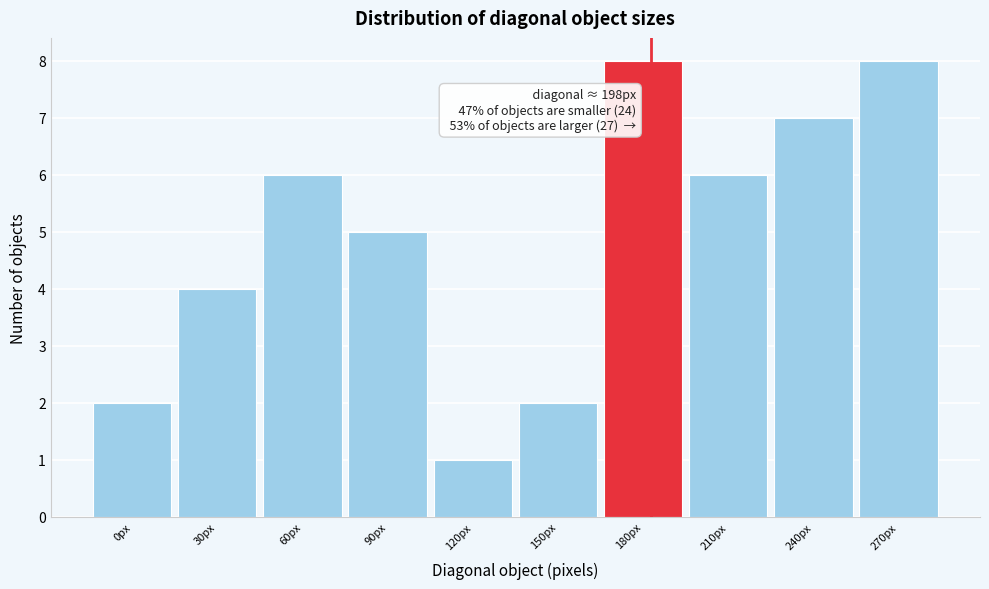

Reading left to right, extract all data points from this chart.

0px=2	30px=4	60px=6	90px=5	120px=1	150px=2	180px=8	210px=6	240px=7	270px=8